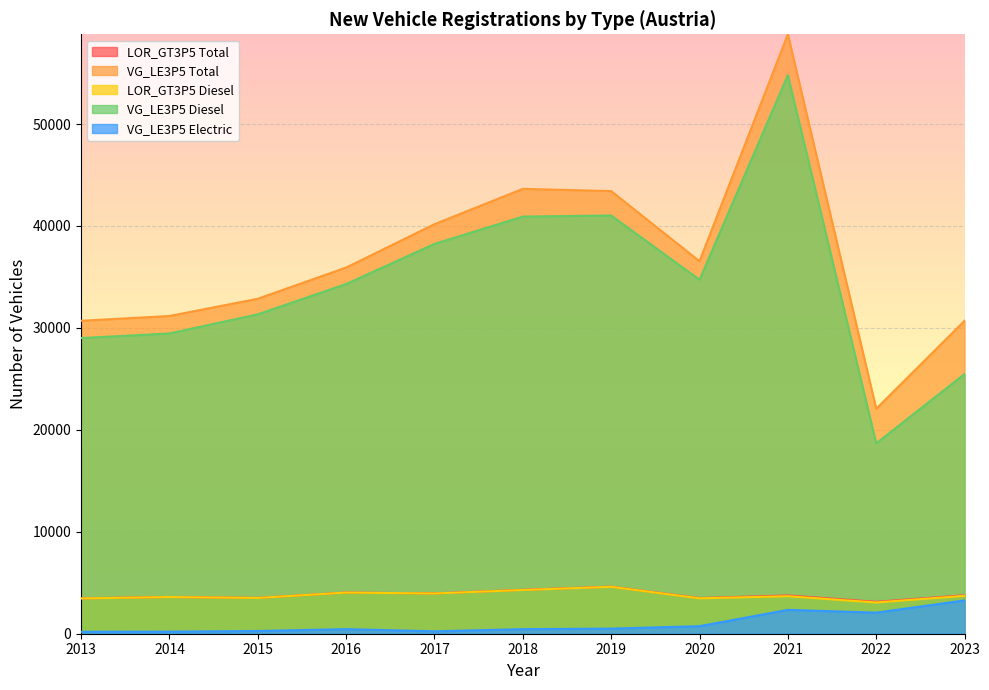

What is the sum of all VG_LE3P5 Electric values?

10705